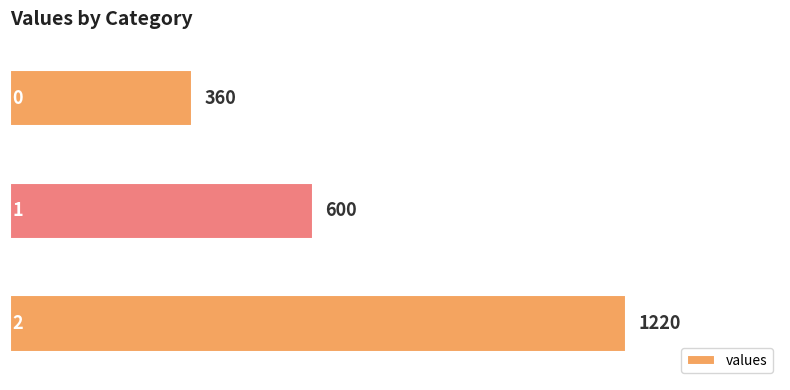

What is the greatest value displayed?

1220